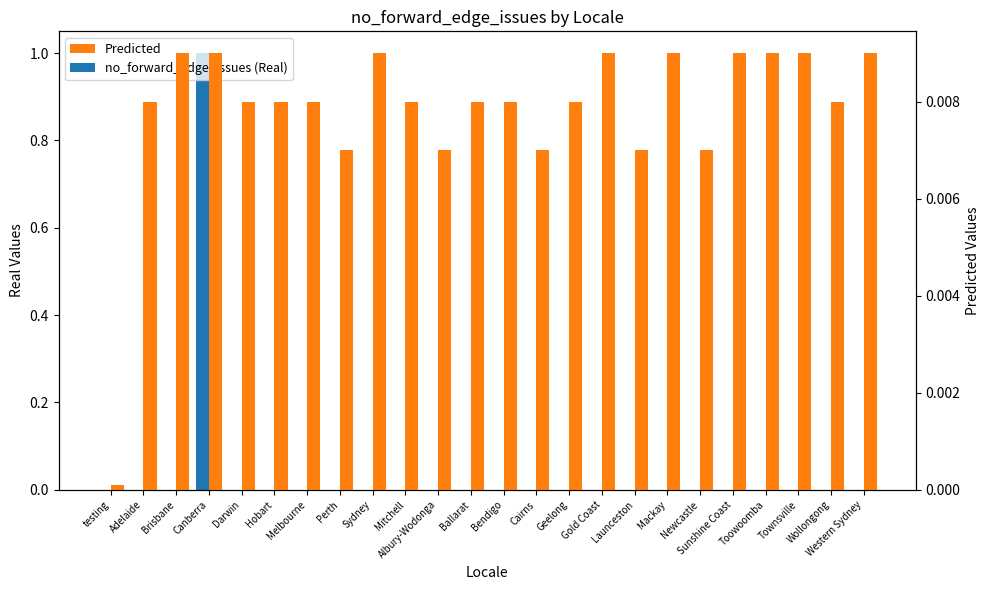

How many series are shown in this chart?

2